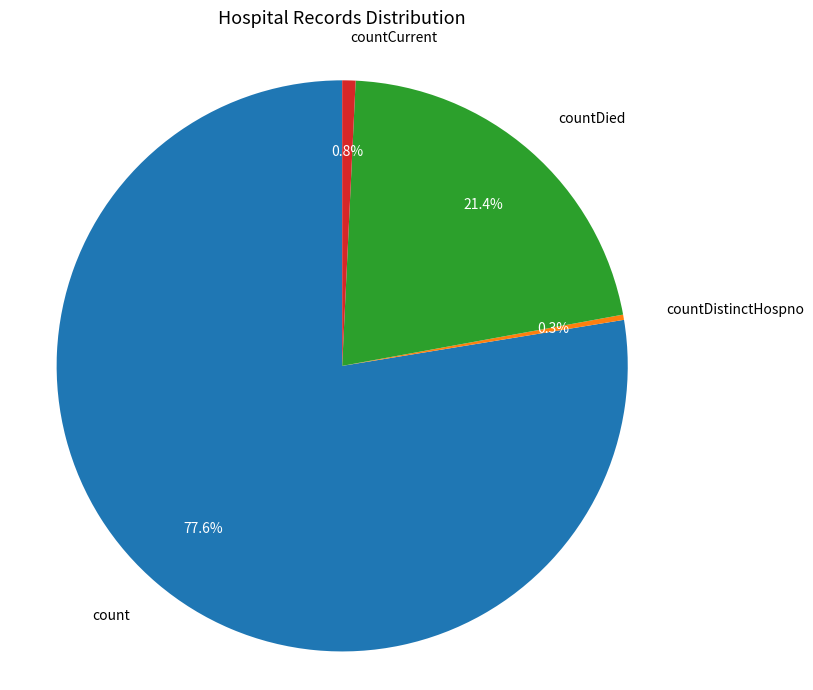

To the nearest percent, what is the difference between the countDied and countCurrent slice percentages?

21%